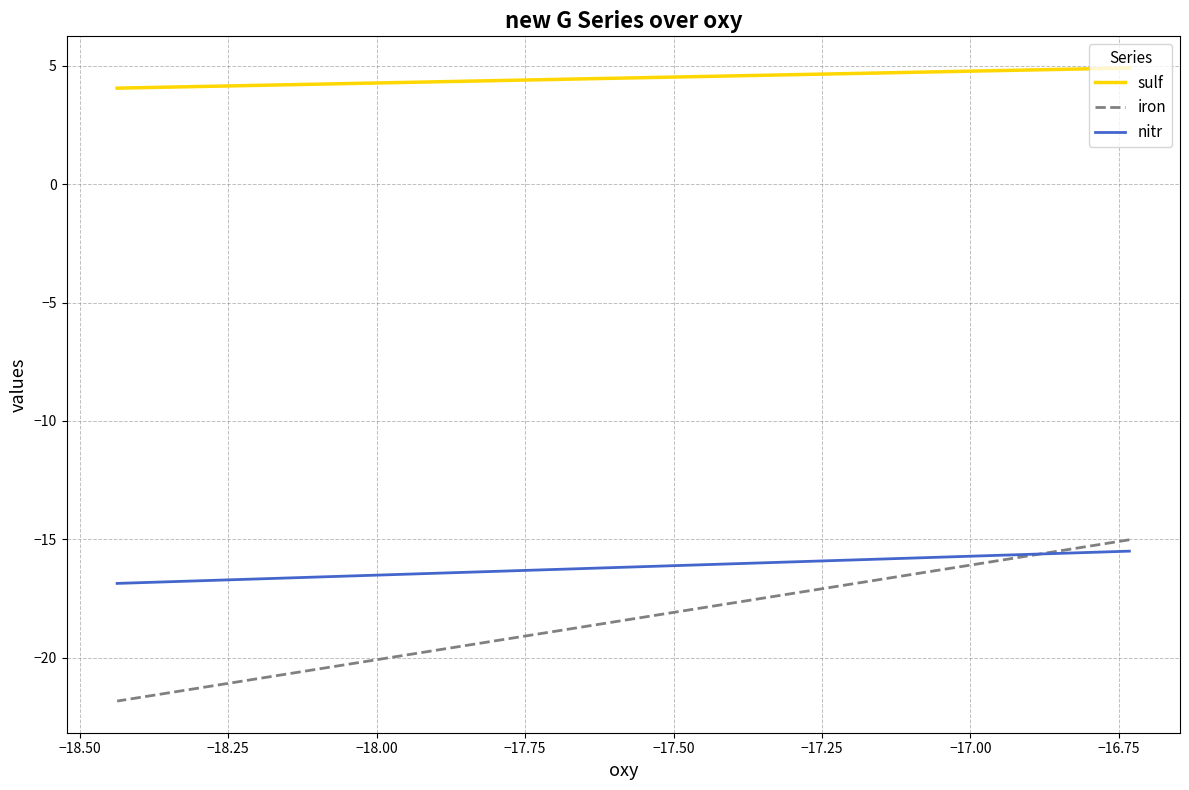

What is the average value of the nitr series?

-16.2